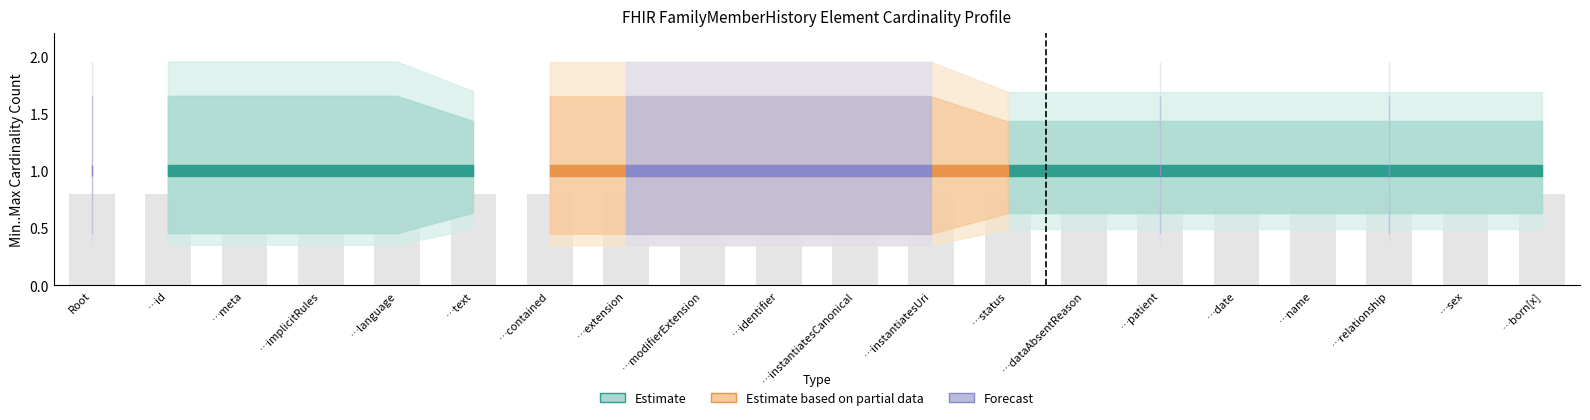

Read the Estimate based on partial data value at FamilyMemberHistory.identifier.

1